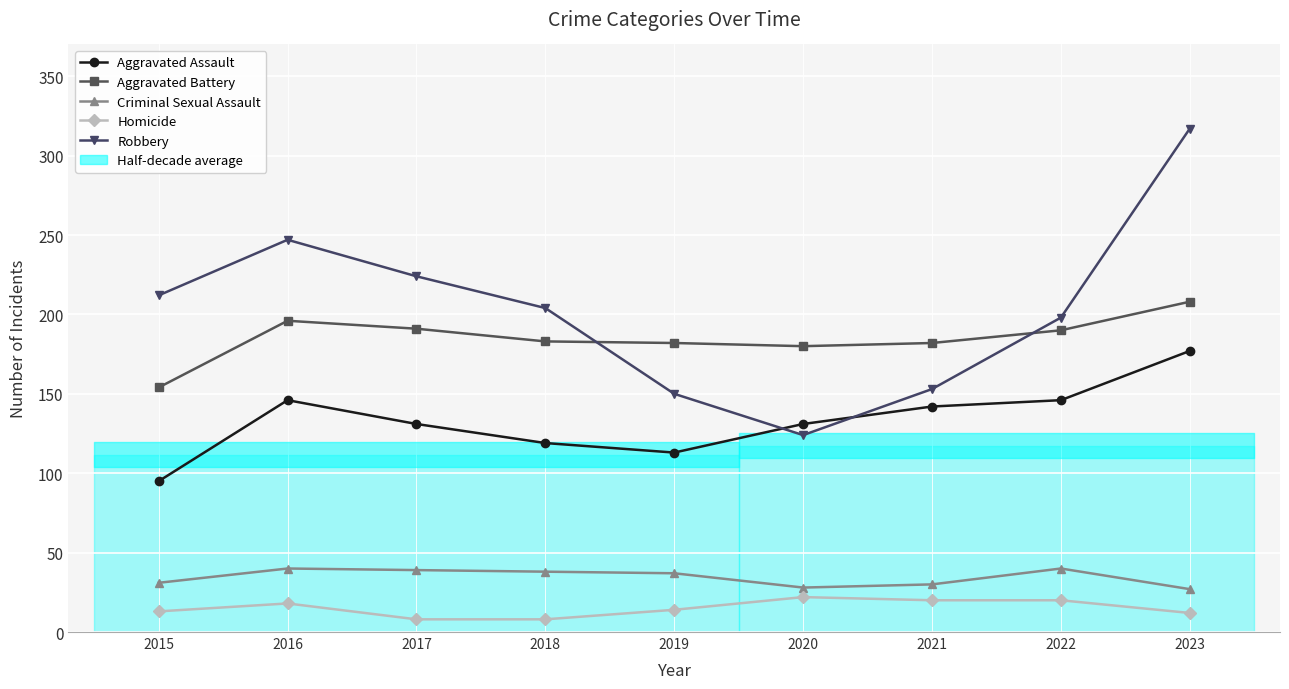

Is the value of Aggravated Battery at 2017 greater than the value of Homicide at 2021?

Yes